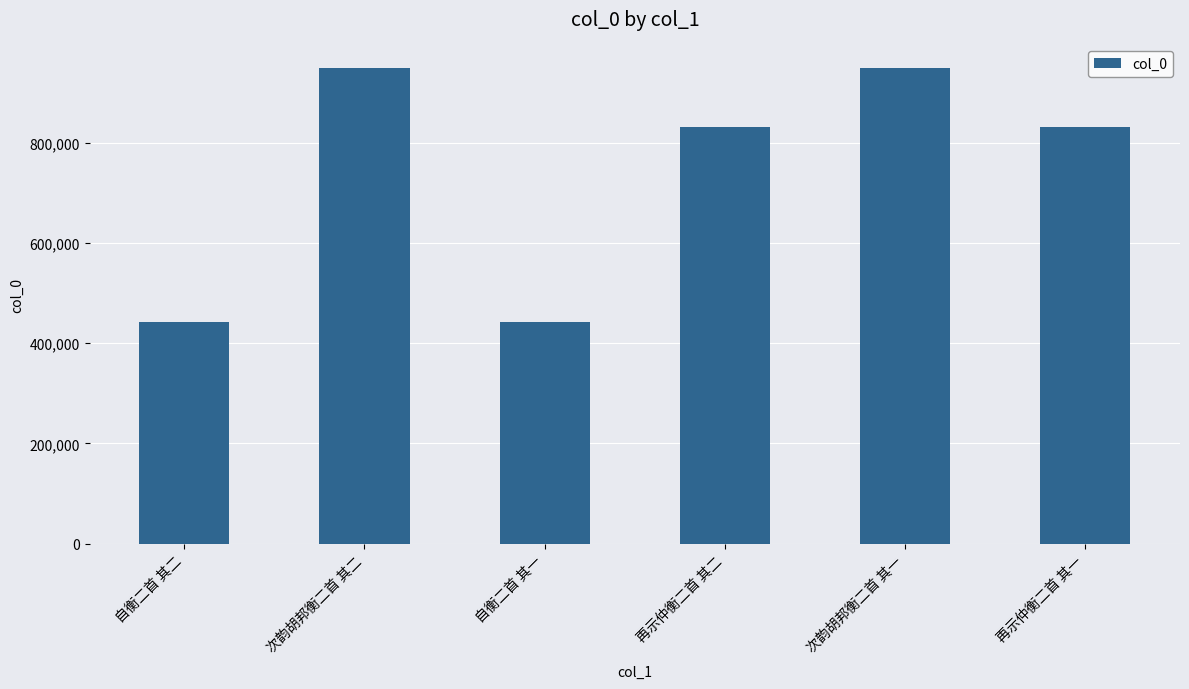

At which label does the data first exceed 831721?

次韵胡邦衡二首 其二